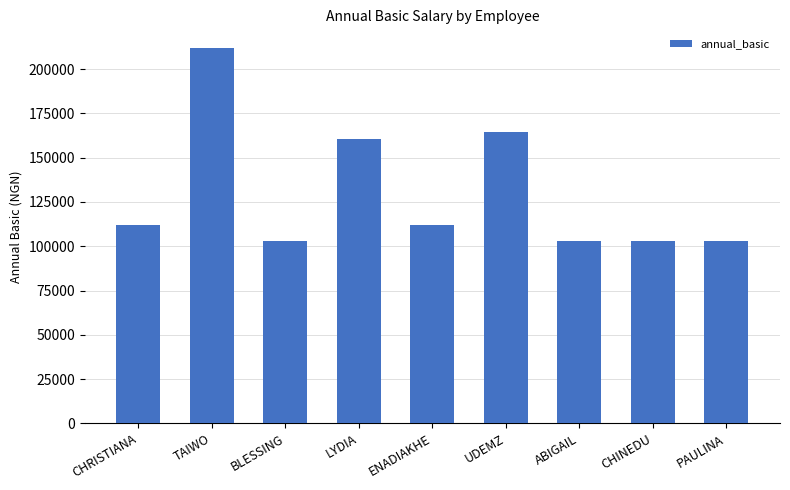

Reading right to left, extract all data points from this chart.

PAULINA=103101.0	CHINEDU=103101.0	ABIGAIL=103101.0	UDEMZ=164403.6	ENADIAKHE=111960.6	LYDIA=160411.6	BLESSING=103101.0	TAIWO=211897.2	CHRISTIANA=111960.6